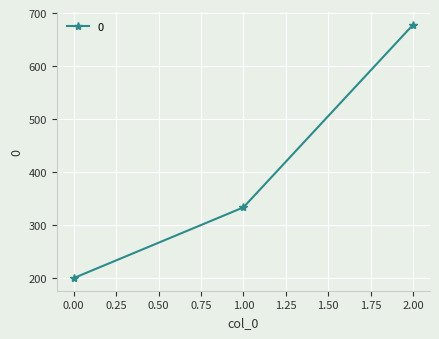

Is it true that the value at 1.00 is 435.5?

False